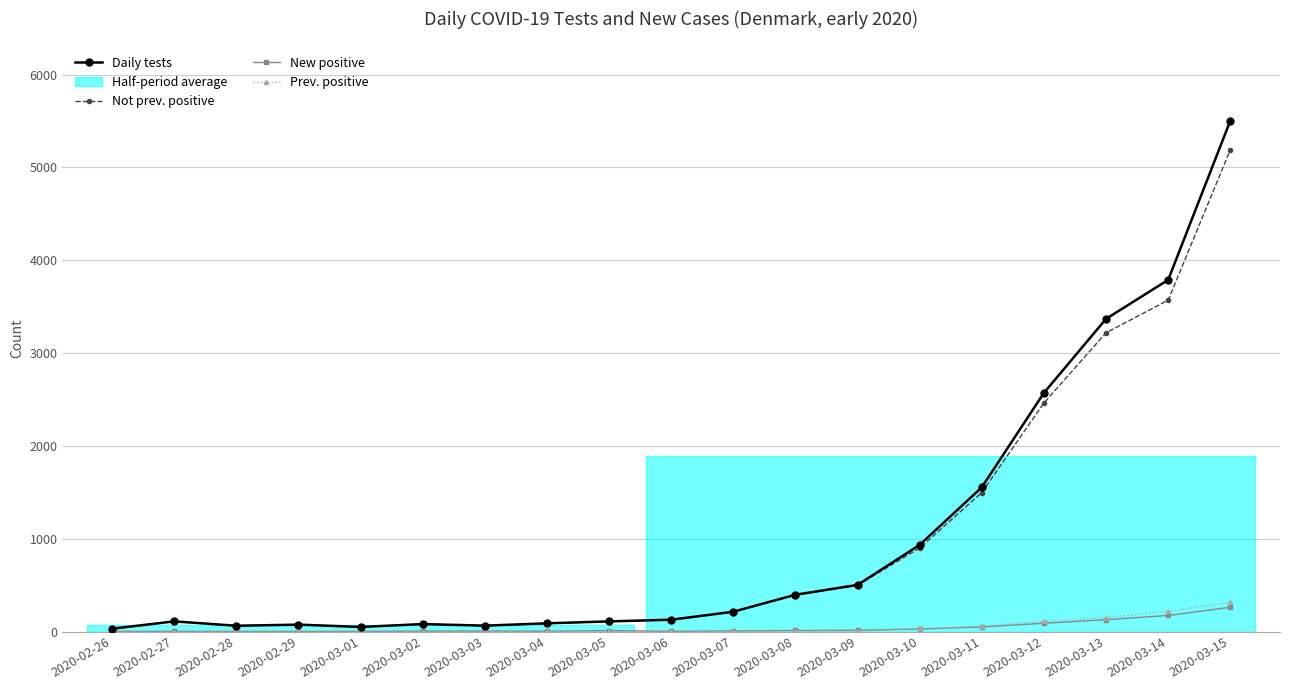

Between 2020-02-26 and 2020-02-27, which is larger?

2020-02-27